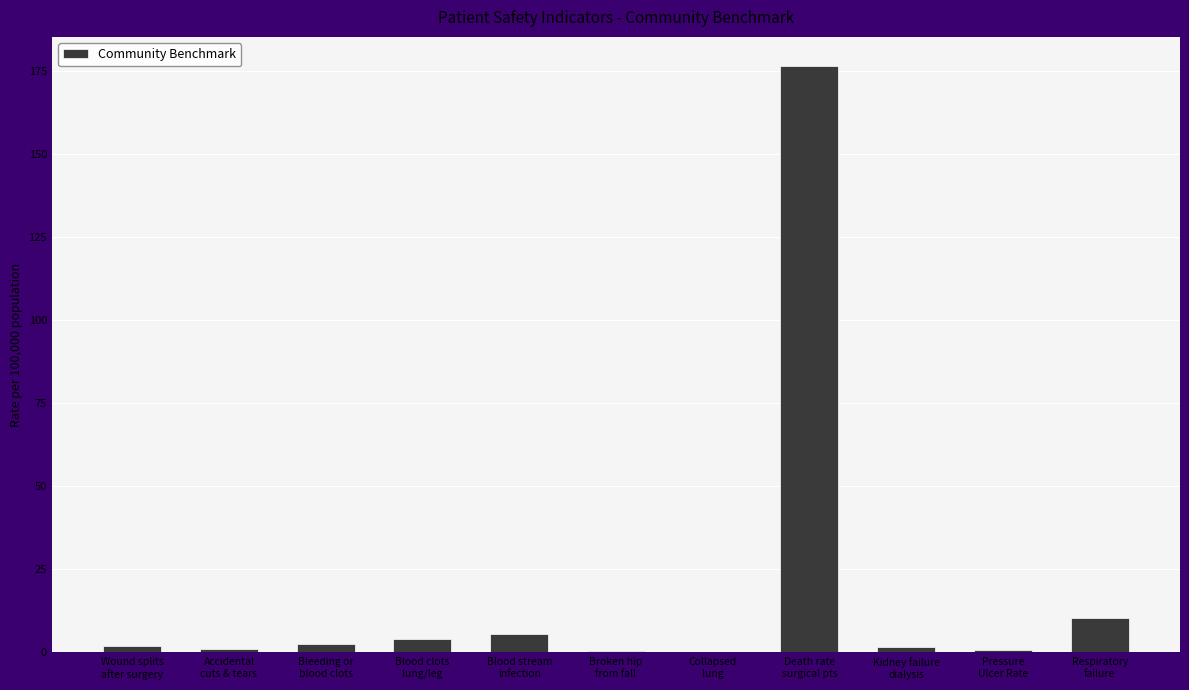

What is the sum of all values?

204.4